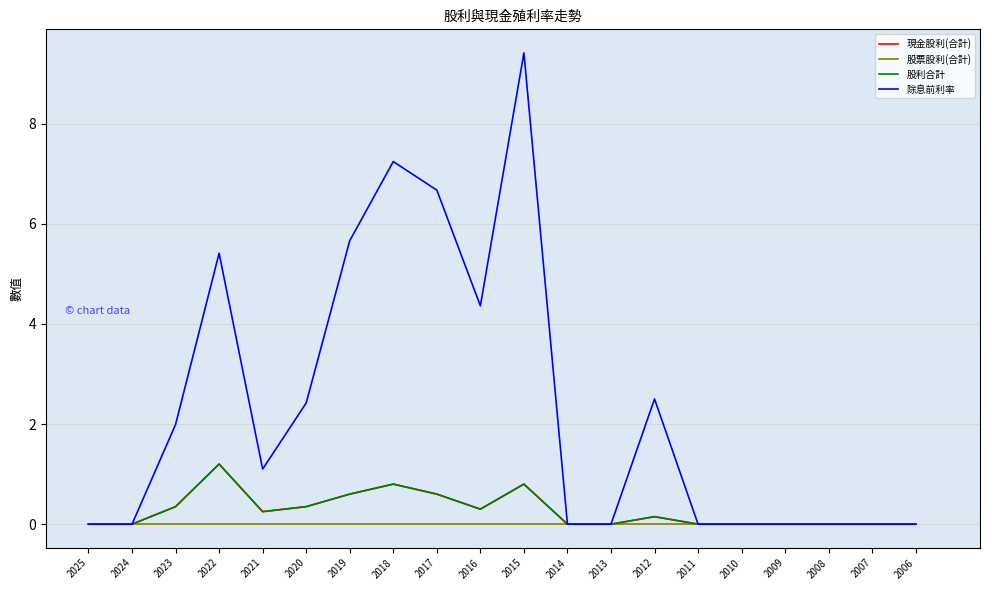

Does the chart have visible grid lines?

Yes